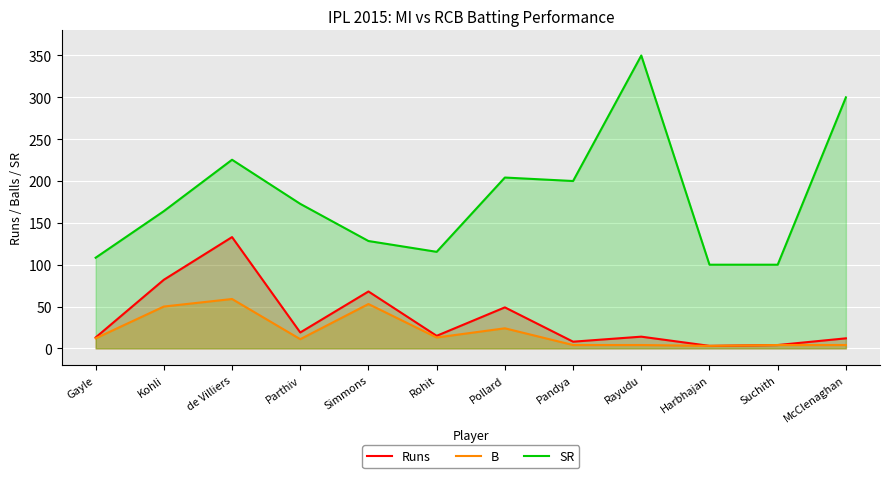

Reading right to left, extract all data points from this chart.

Runs: McClenaghan=12.0	Suchith=4.0	Harbhajan=3.0	Rayudu=14.0	Pandya=8.0	Pollard=49.0	Rohit=15.0	Simmons=68.0	Parthiv=19.0	de Villiers=133.0	Kohli=82.0	Gayle=13.0
B: McClenaghan=4.0	Suchith=4.0	Harbhajan=3.0	Rayudu=4.0	Pandya=4.0	Pollard=24.0	Rohit=13.0	Simmons=53.0	Parthiv=11.0	de Villiers=59.0	Kohli=50.0	Gayle=12.0
SR: McClenaghan=300.0	Suchith=100.0	Harbhajan=100.0	Rayudu=350.0	Pandya=200.0	Pollard=204.2	Rohit=115.4	Simmons=128.3	Parthiv=172.7	de Villiers=225.4	Kohli=164.0	Gayle=108.3